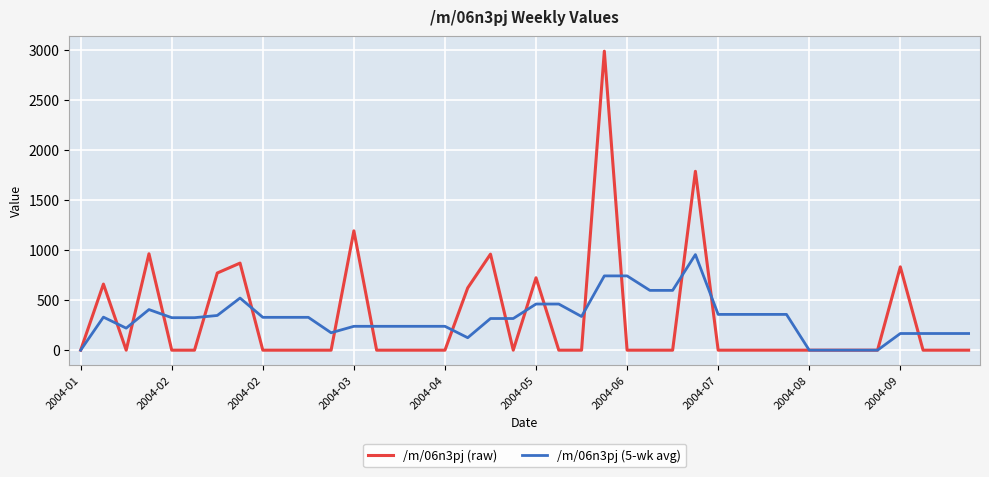

What is the greatest value displayed?

2987.3